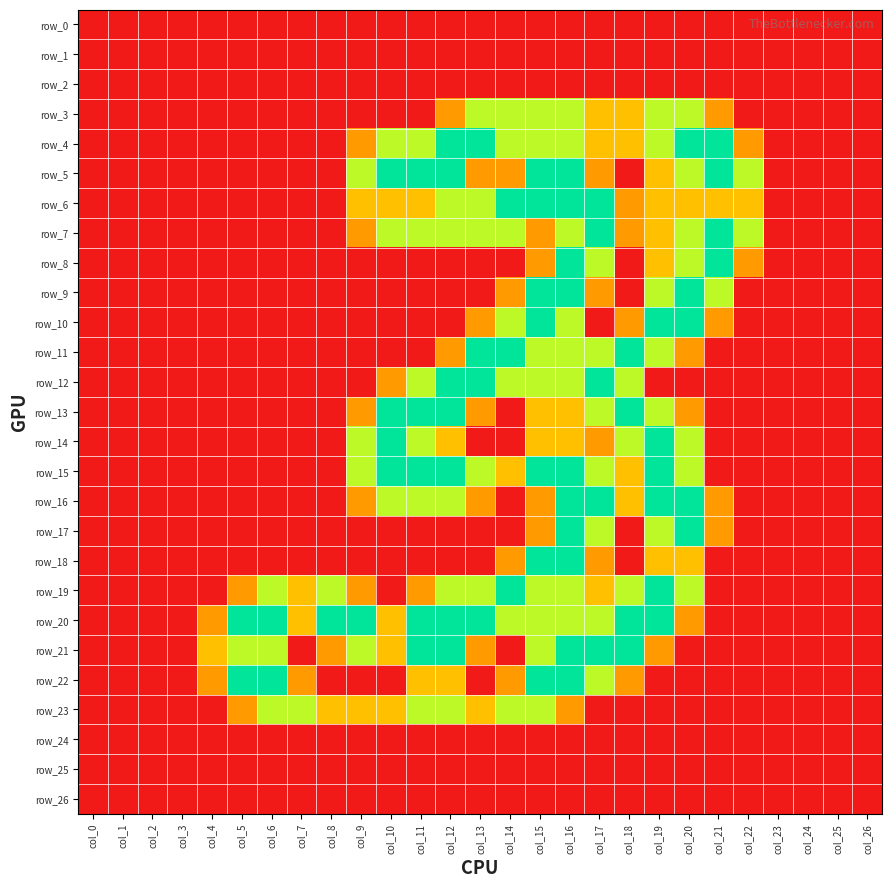

How many categories are shown in the chart?

27